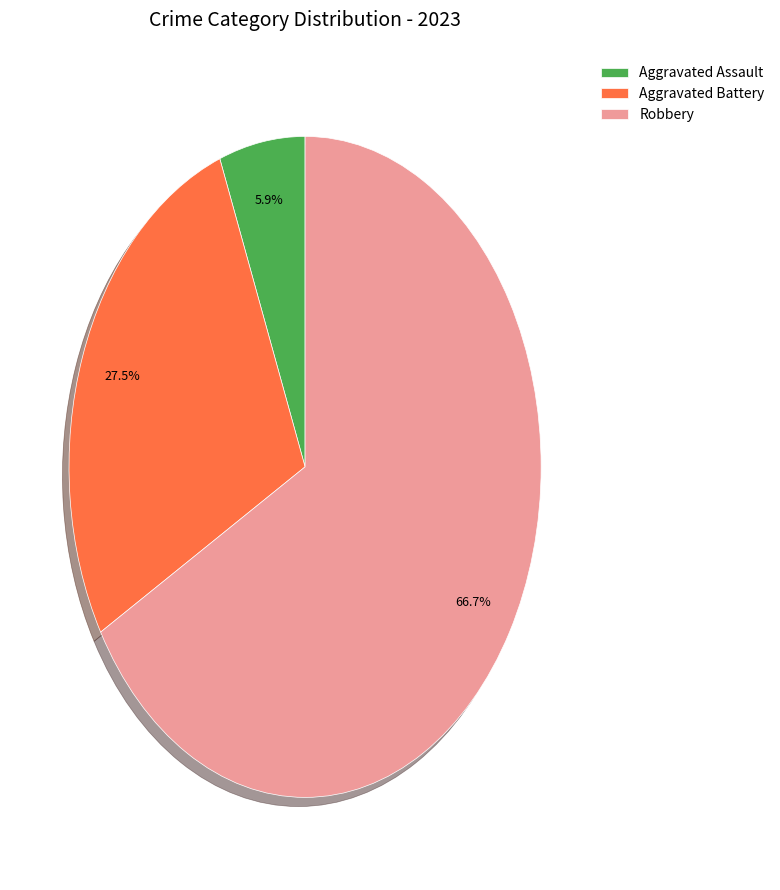

Which category has the biggest portion of the pie?

Robbery